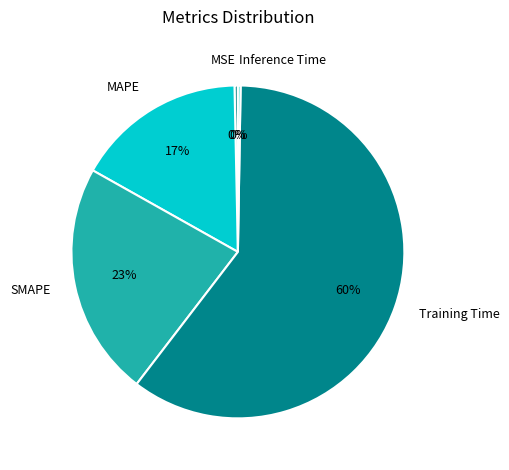

To the nearest percent, what is the combined percentage of MSE and SMAPE?

23%